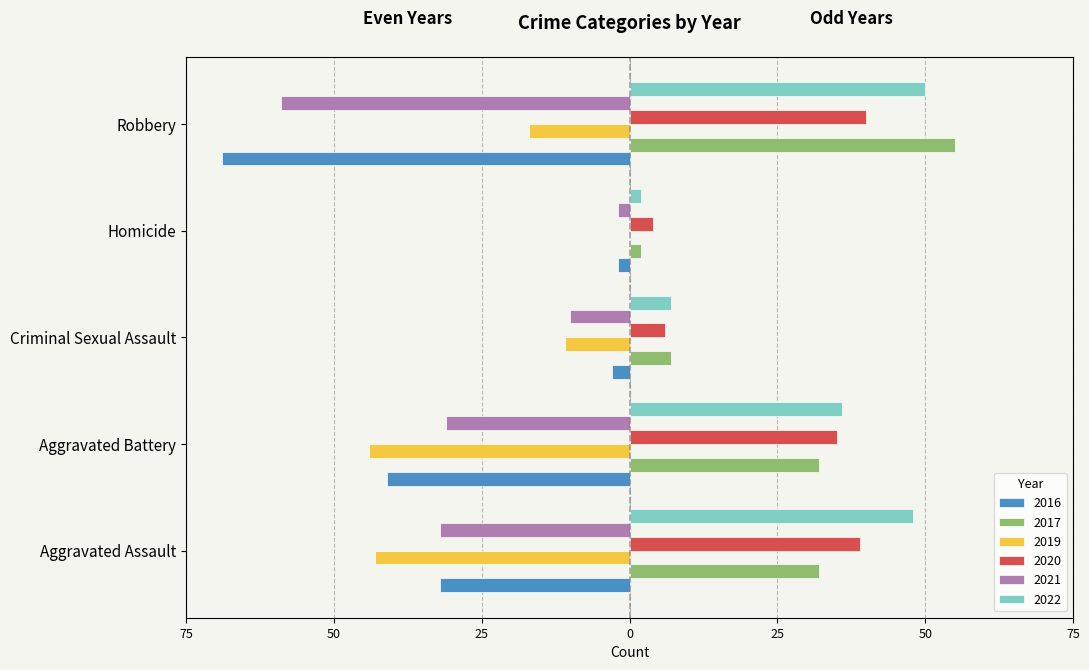

What are all the series names shown in the legend?

2016, 2017, 2019, 2020, 2021, 2022